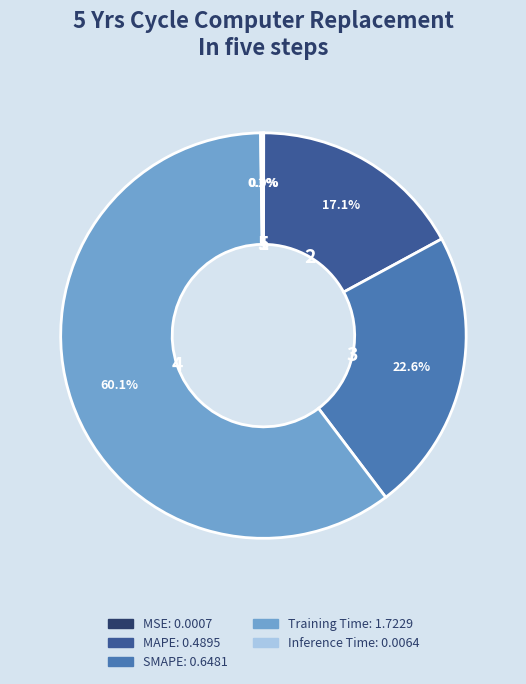

Is there a majority slice in this chart?

Yes